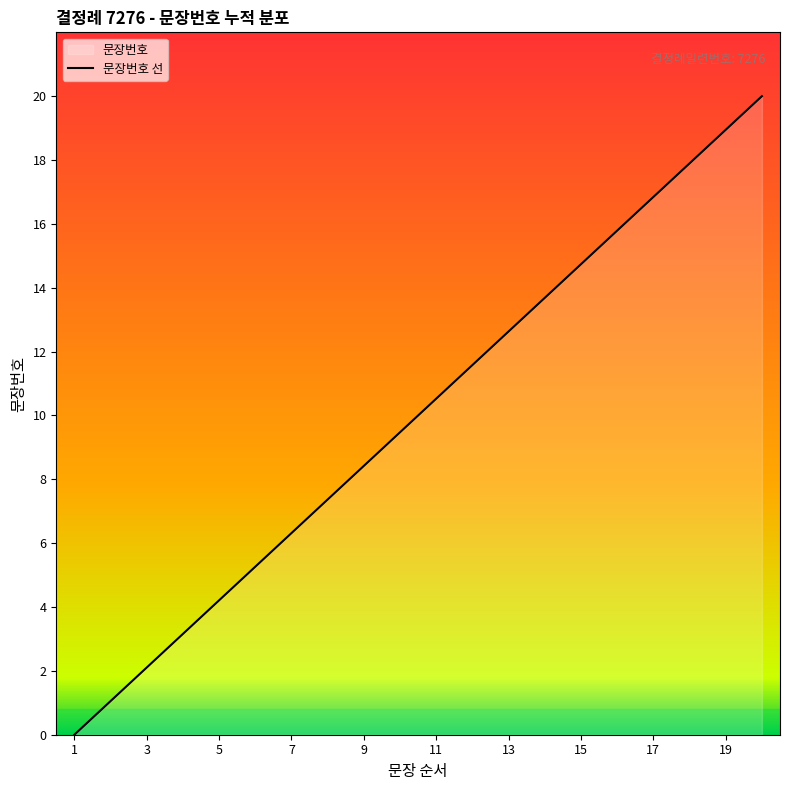

Where does the data first go above 10?

11